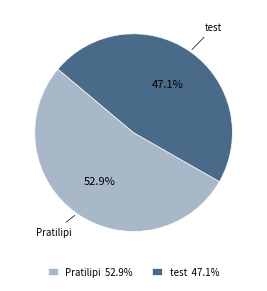

Is there a majority slice in this chart?

Yes